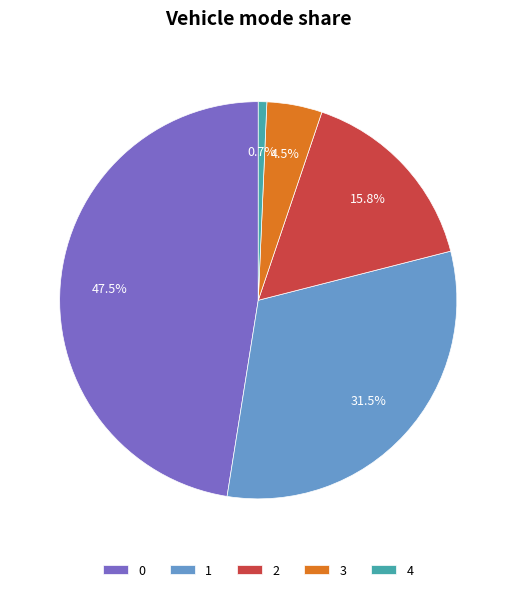

Is 1 the majority of the pie?

No